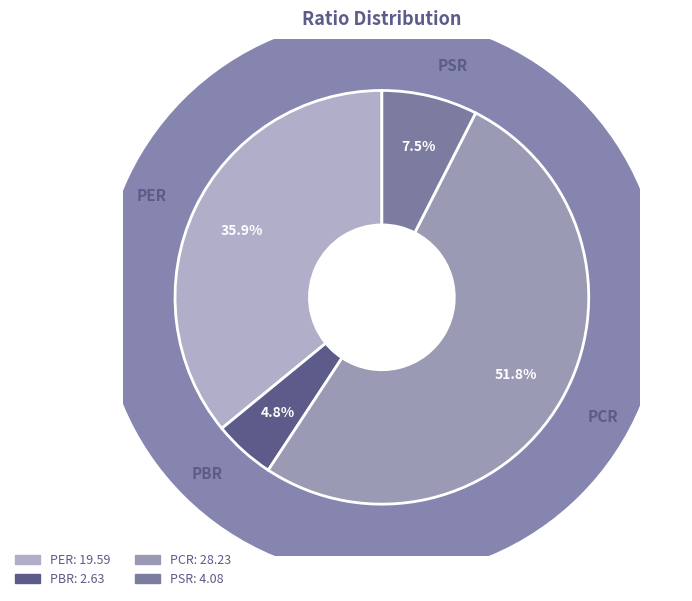

To the nearest percent, what is the difference between the PBR and PSR slice percentages?

3%